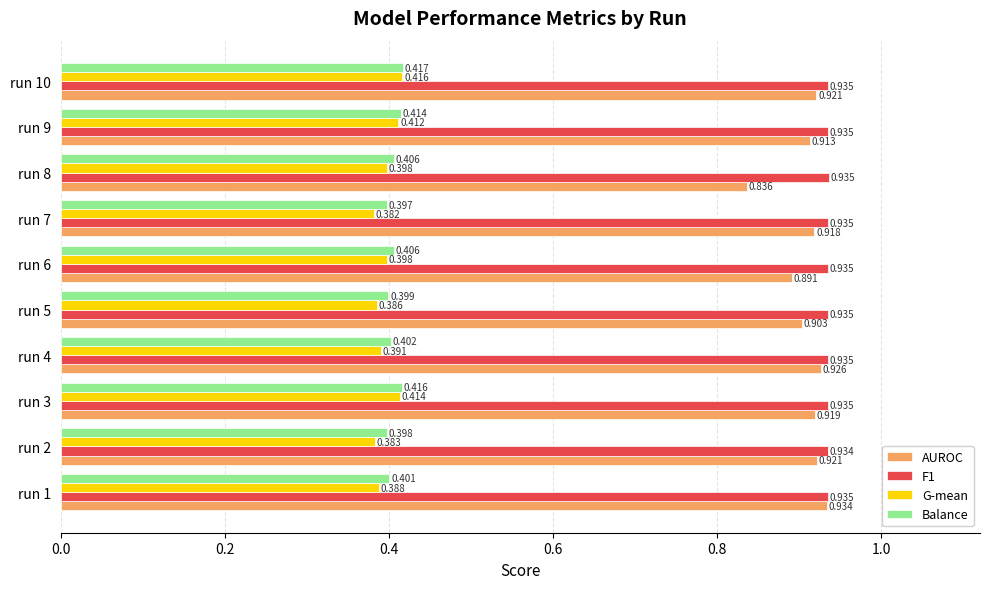

At which label is F1 closest to 0?

run 2